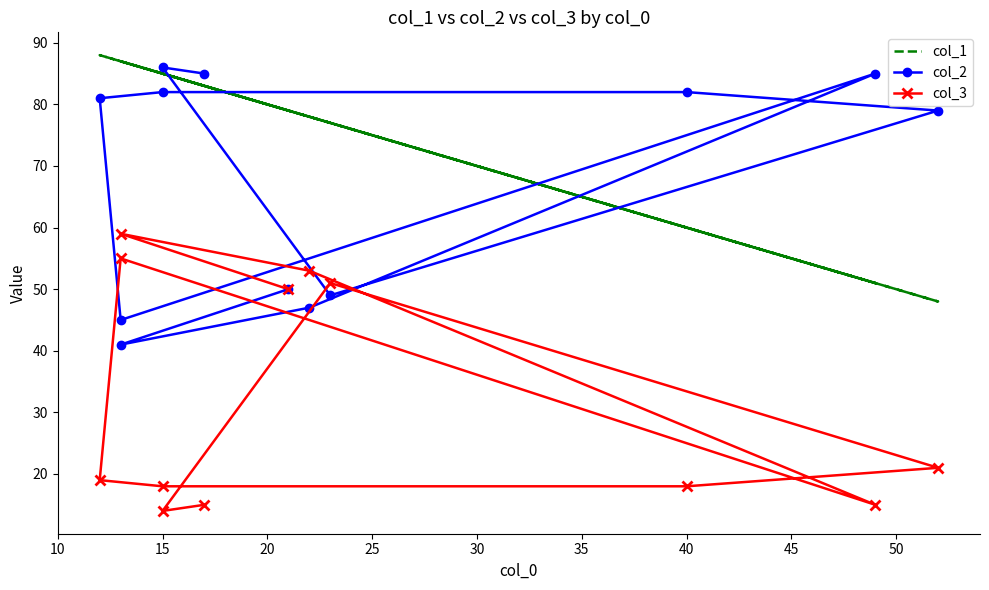

Reading left to right, transcribe all the data shown in this chart.

col_1: 79	87	78	51	87	88	85	60	48	77	85	83
col_2: 50	41	47	85	45	81	82	82	79	49	86	85
col_3: 50	59	53	15	55	19	18	18	21	51	14	15